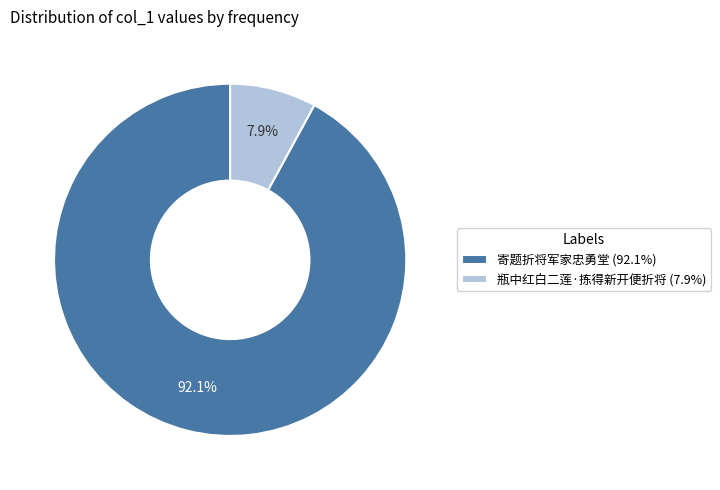

Which has a higher value, 寄题折将军家忠勇堂 or 瓶中红白二莲·拣得新开便折将?

寄题折将军家忠勇堂